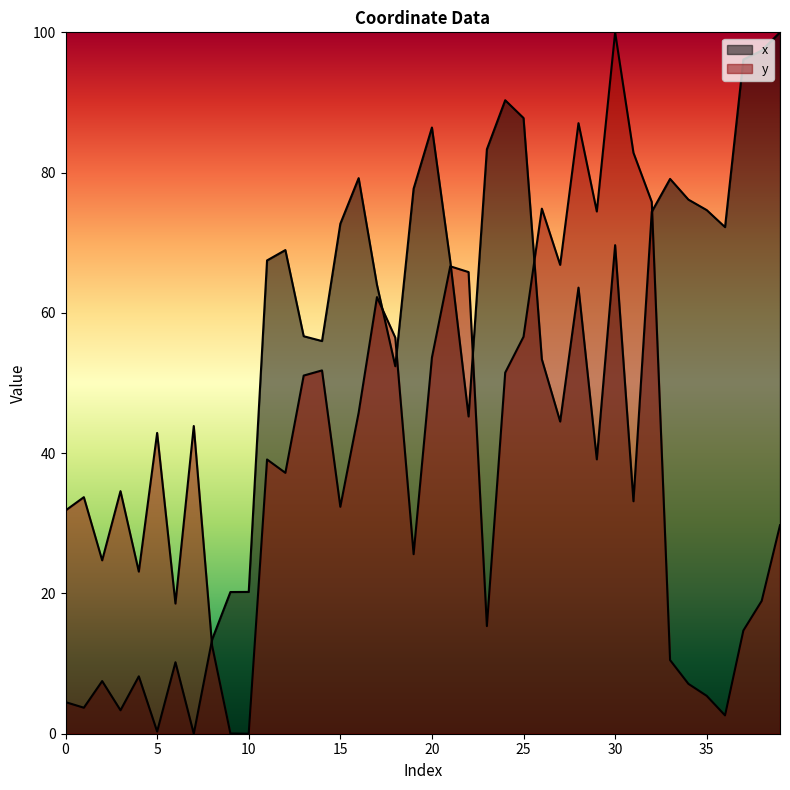

At 3, list the series in order from largest to smallest.

y, x